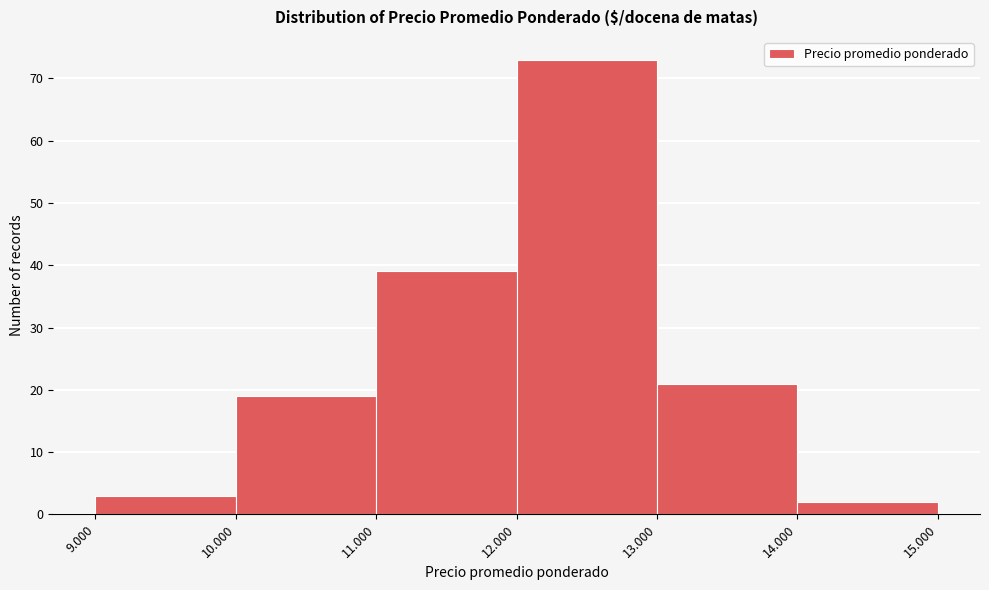

Reading right to left, extract all data points from this chart.

14.000=2	13.000=21	12.000=73	11.000=39	10.000=19	9.000=3